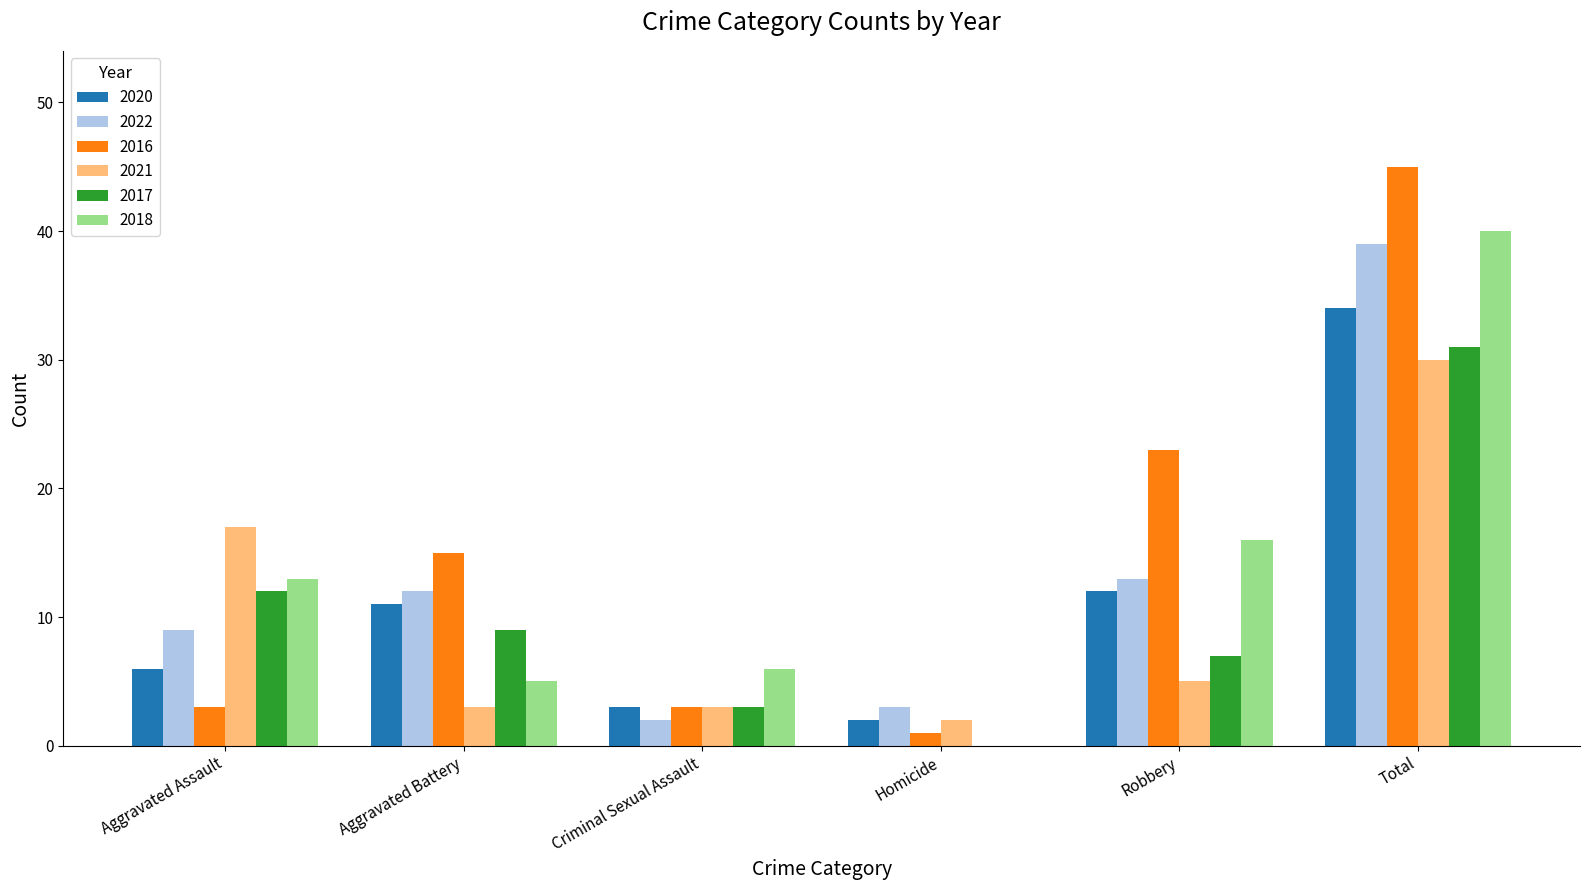

Which series has the widest spread of values?

2016